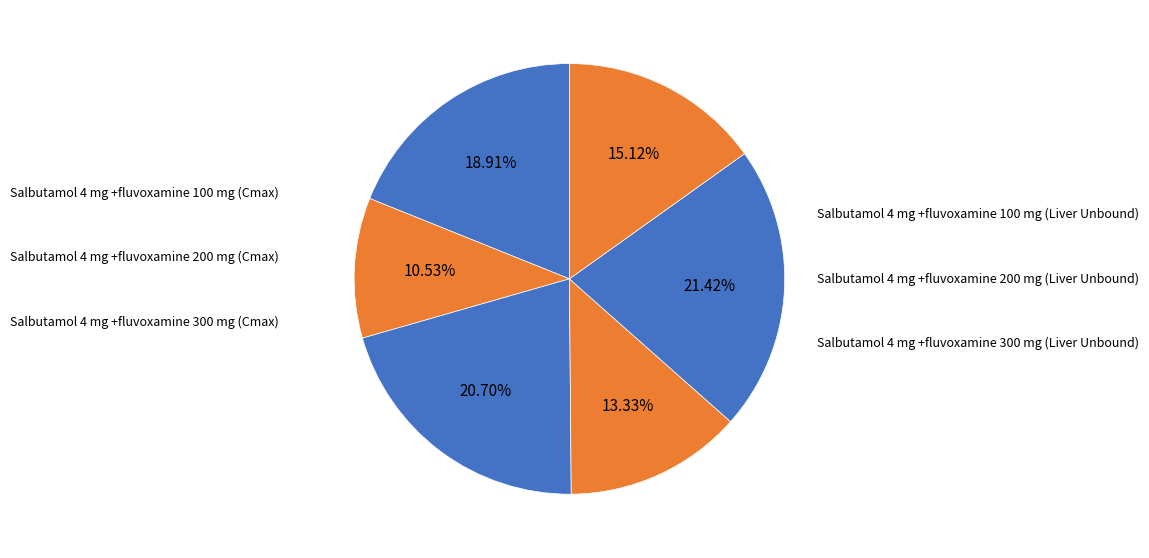

Does any single category account for the majority?

No